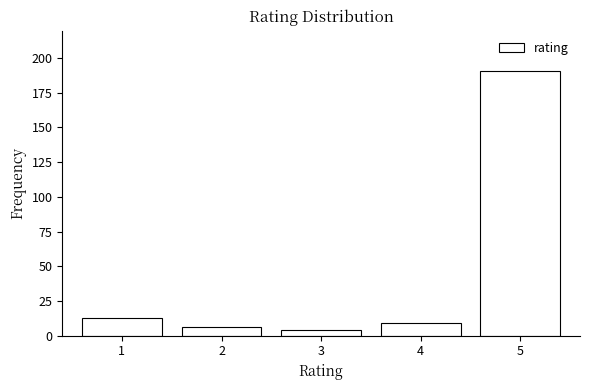

Reading left to right, transcribe this chart: for each bar, give the range it covers on the x-axis and its height. The values are not printed on the chart, so give them approximately, as read against the axis.

0.5 to 1.5: 15
1.5 to 2.5: 5
2.5 to 3.5: under 5
3.5 to 4.5: 10
4.5 to 5.5: 190